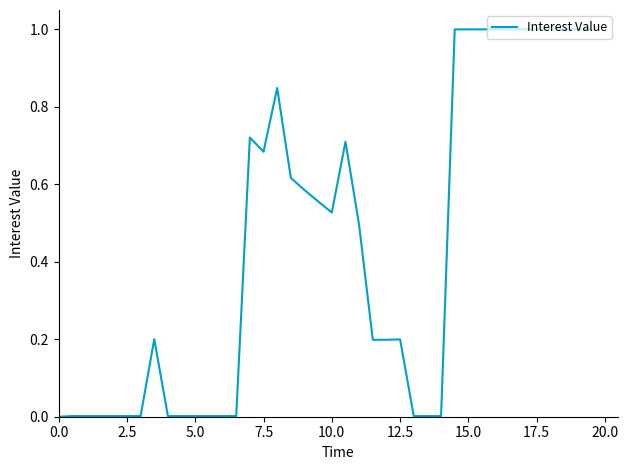

What is the difference between the maximum and minimum values?

1.0